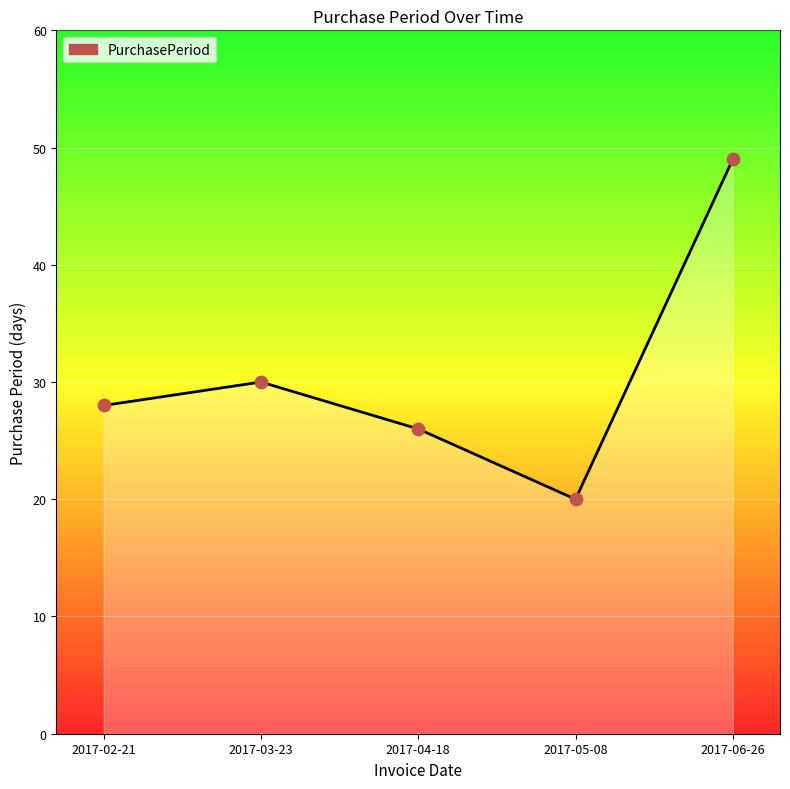

Between 2017-02-21 and 2017-04-18, which is larger?

2017-02-21